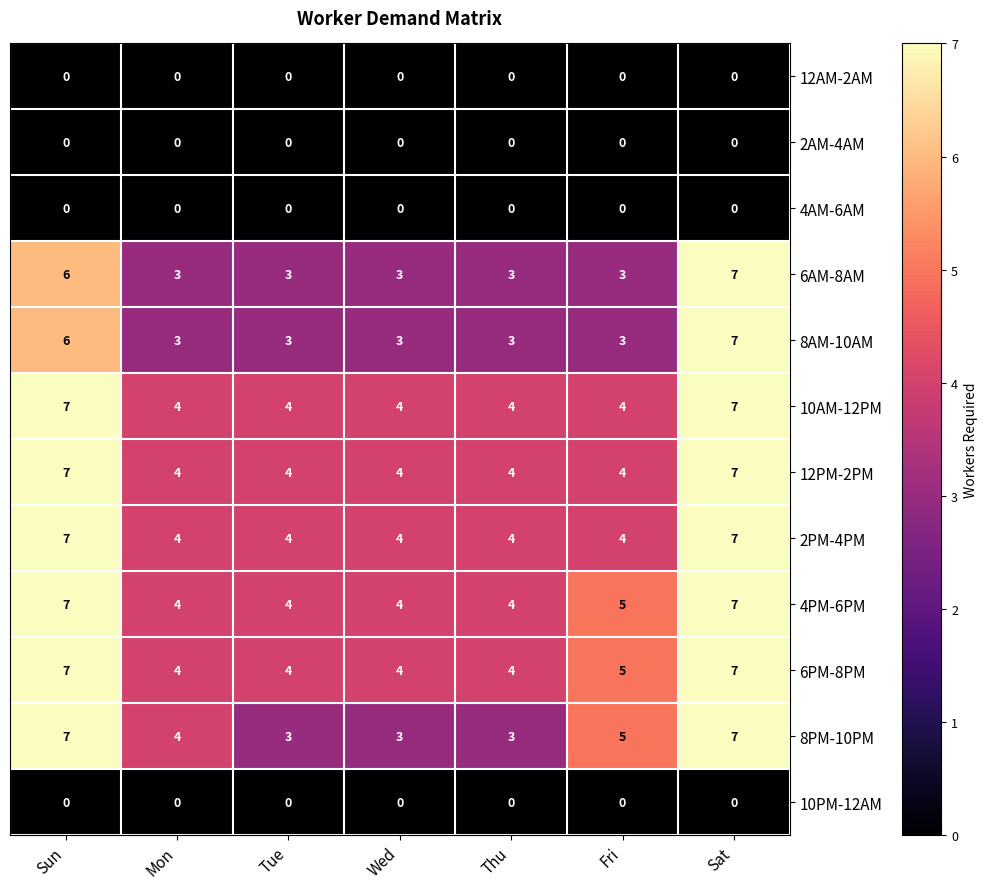

What is the difference between the second highest and second lowest values in the 8AM-10AM series?

3